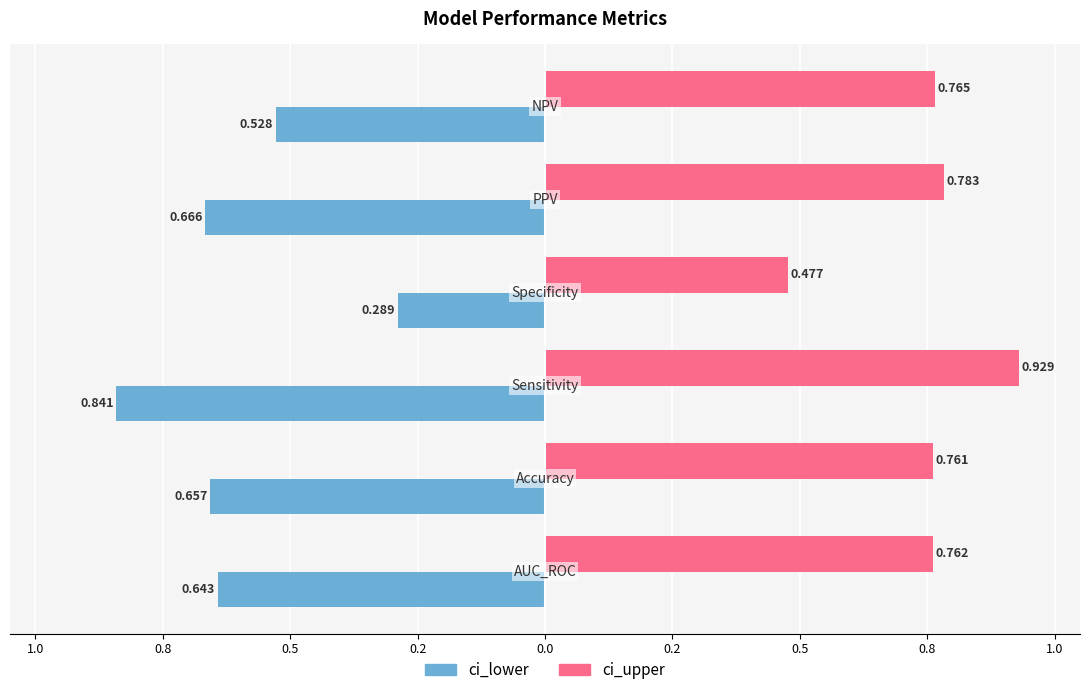

Reading left to right, list all the values displayed in this chart.

ci_lower: -0.6	-0.7	-0.8	-0.3	-0.7	-0.5
ci_upper: 0.8	0.8	0.9	0.5	0.8	0.8